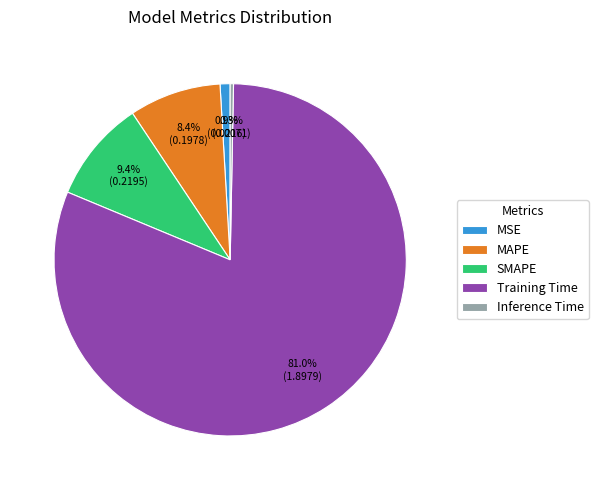

How many slices are in this pie chart?

5